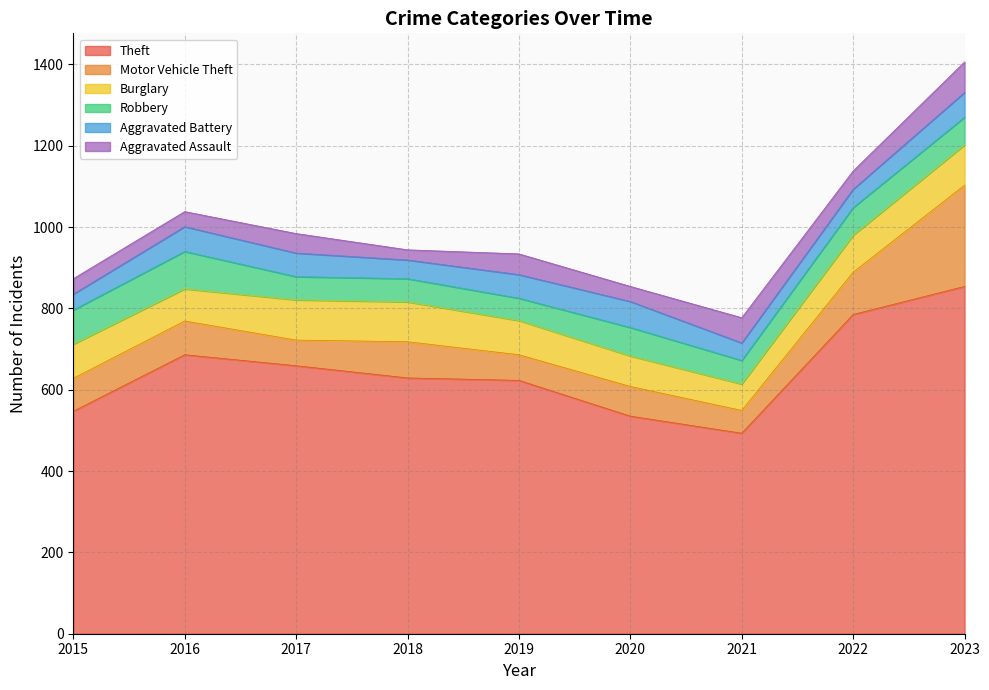

True or false: Burglary has a value of 84 at 2019.

True